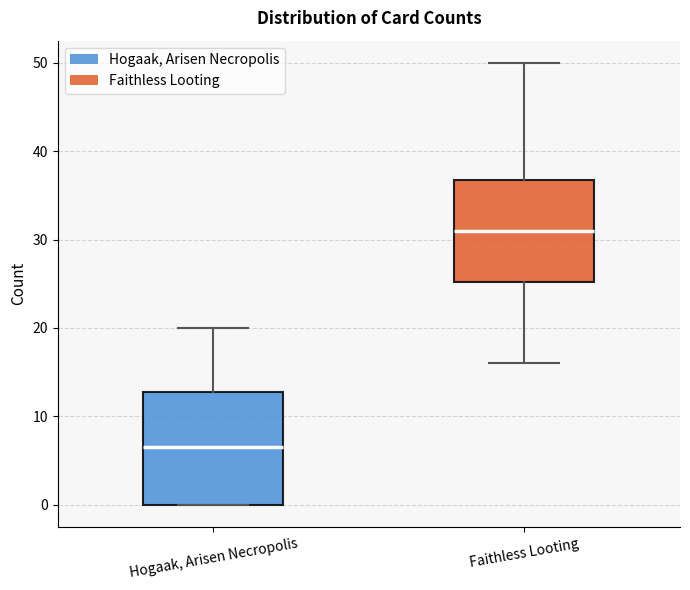

Reading left to right, transcribe this box plot: for each box, give where its median line is, the range the box spans, and where its two whiskers end, as read against the y-axis. The values are not printed on the chart, so give them approximately, as read against the axis.

Hogaak, Arisen Necropolis: median 7, box 0 to 13, whiskers 0 to 20
Faithless Looting: median 31, box 25 to 37, whiskers 16 to 50